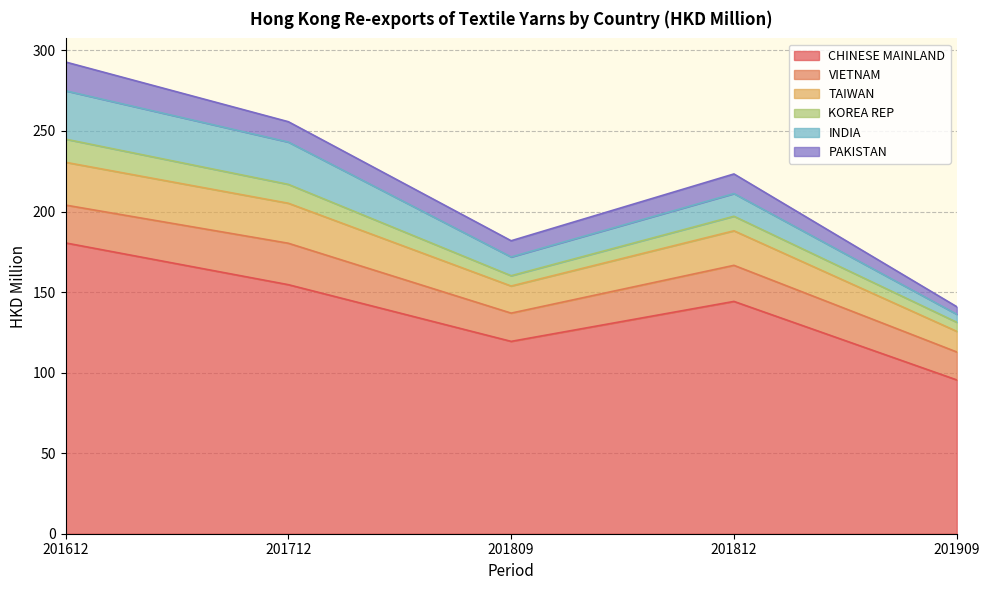

Is it true that CHINESE MAINLAND equals 273.1 at 201712?

False